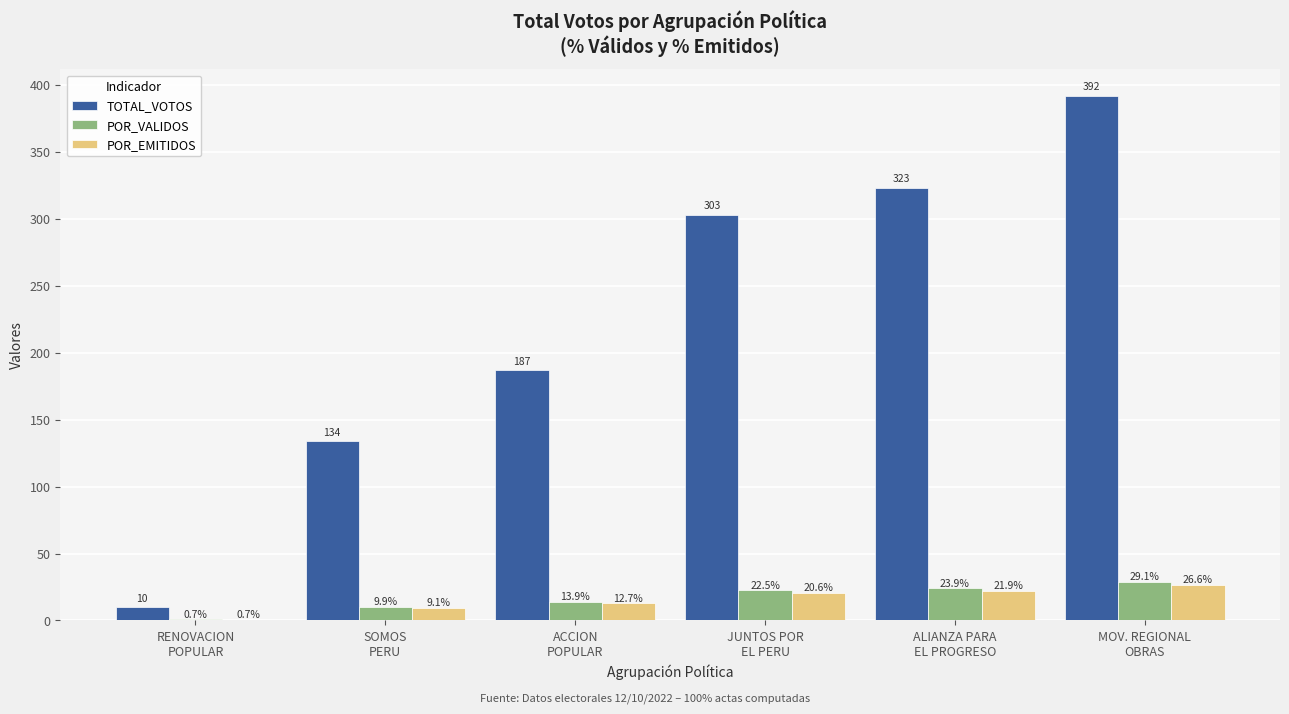

What are all the series names shown in the legend?

TOTAL_VOTOS, POR_VALIDOS, POR_EMITIDOS